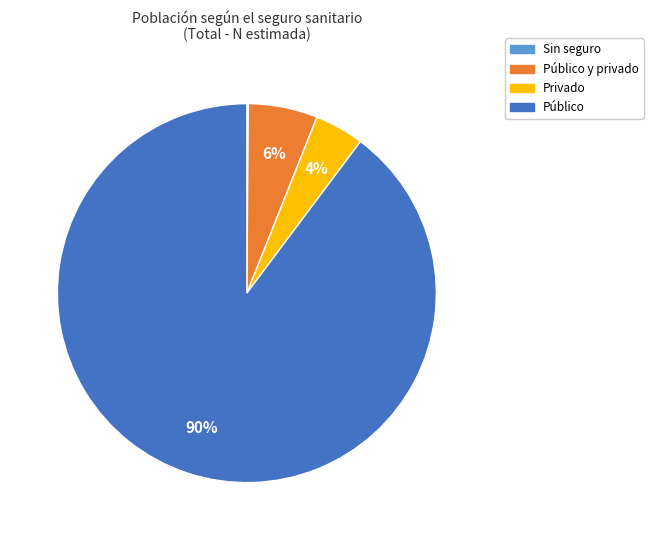

Does any single category account for the majority?

Yes